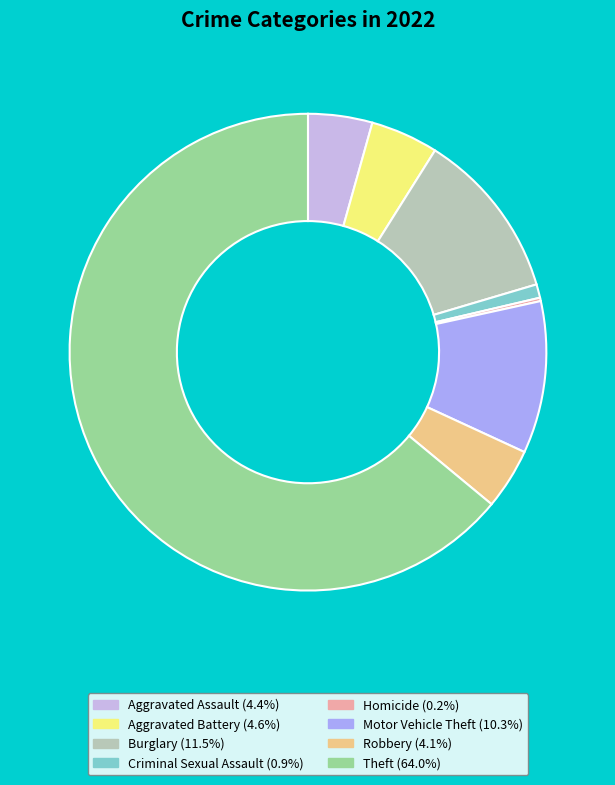

Does any single category account for the majority?

Yes